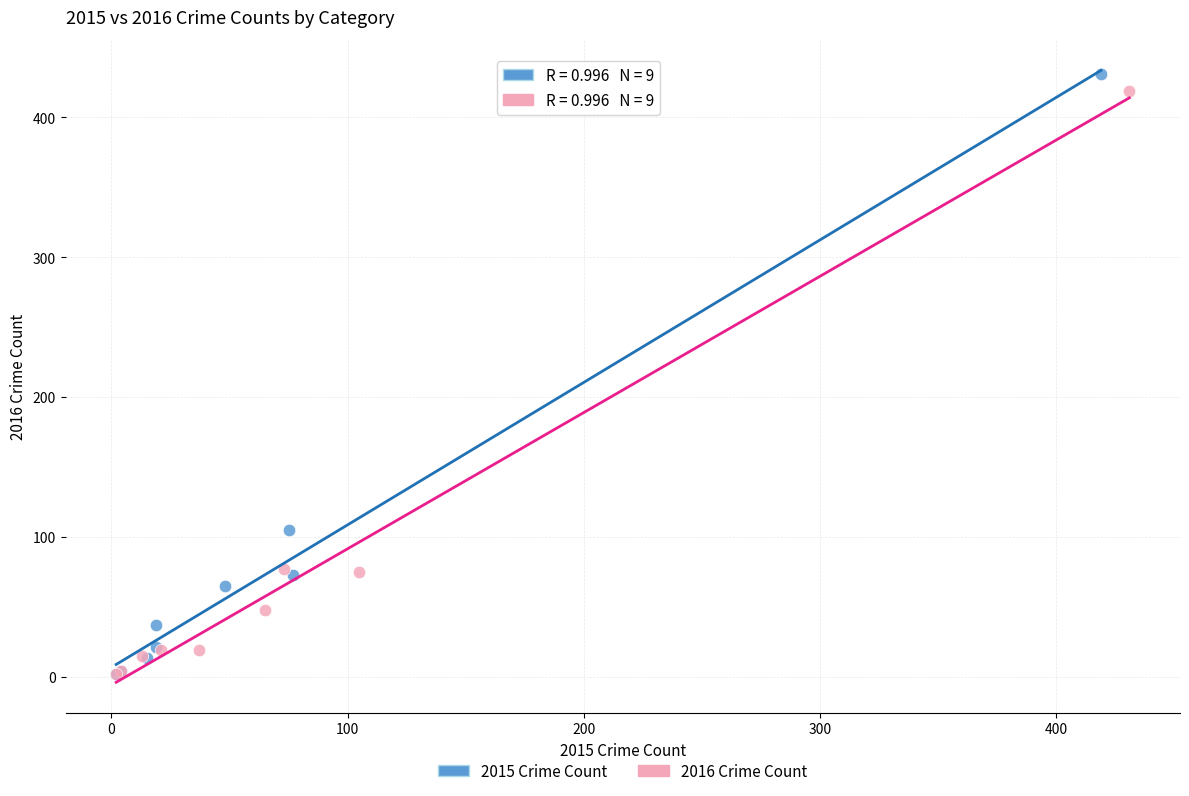

Which series reaches the maximum Y coordinate?

2015 Crime Count